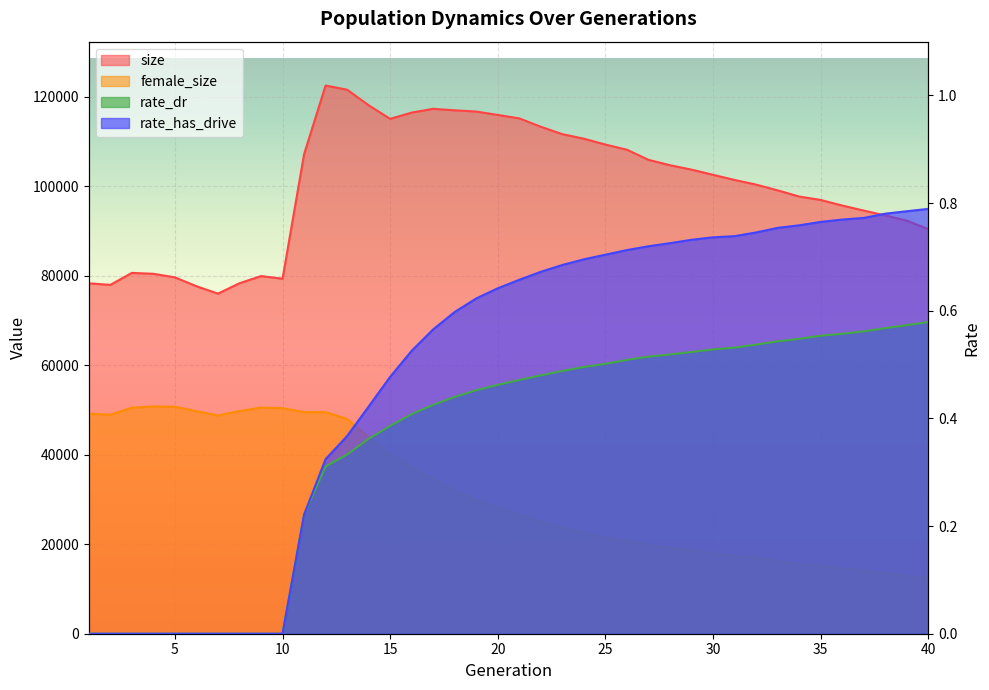

True or false: female_size and rate_dr intersect in this chart.

False